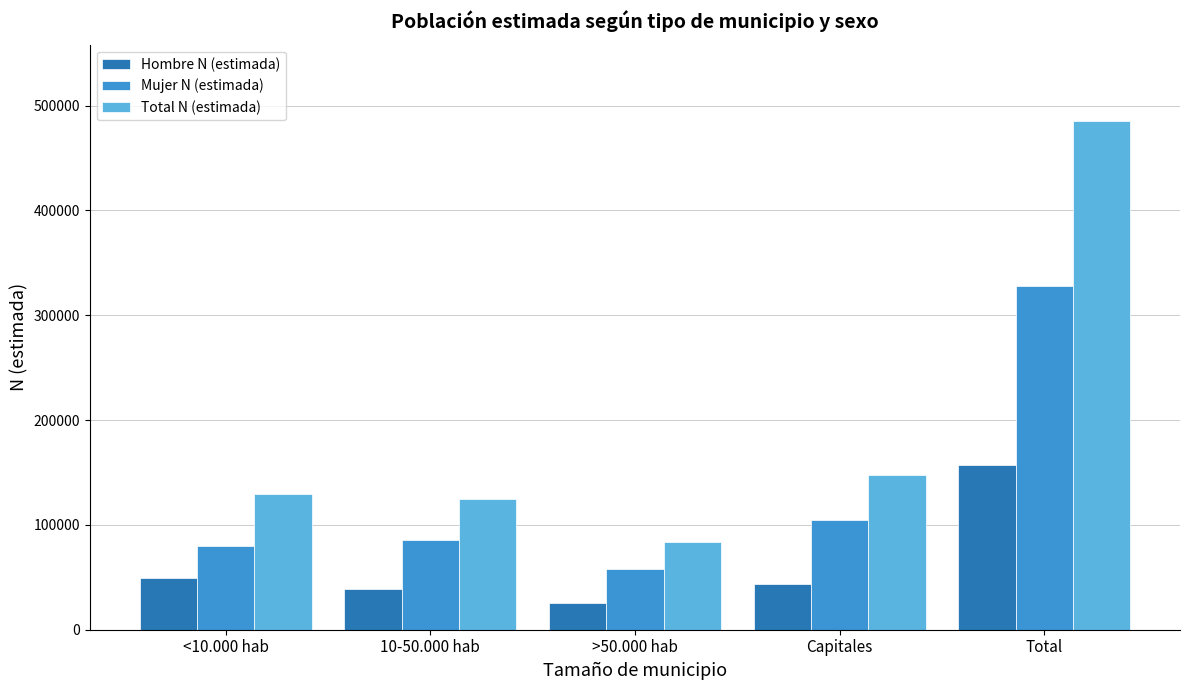

List the series in order of their peak value, highest first.

Total N (estimada), Mujer N (estimada), Hombre N (estimada)